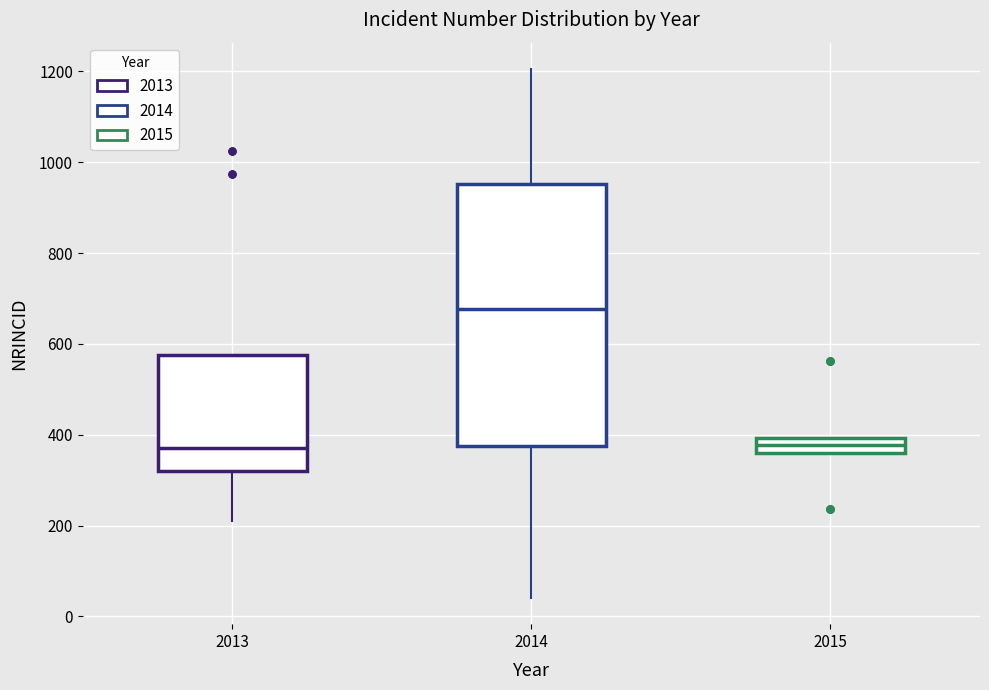

Where is the lower edge of the box at x = 2014 on the y-axis? The values are not printed on the chart, so give them approximately, as read against the axis.

380